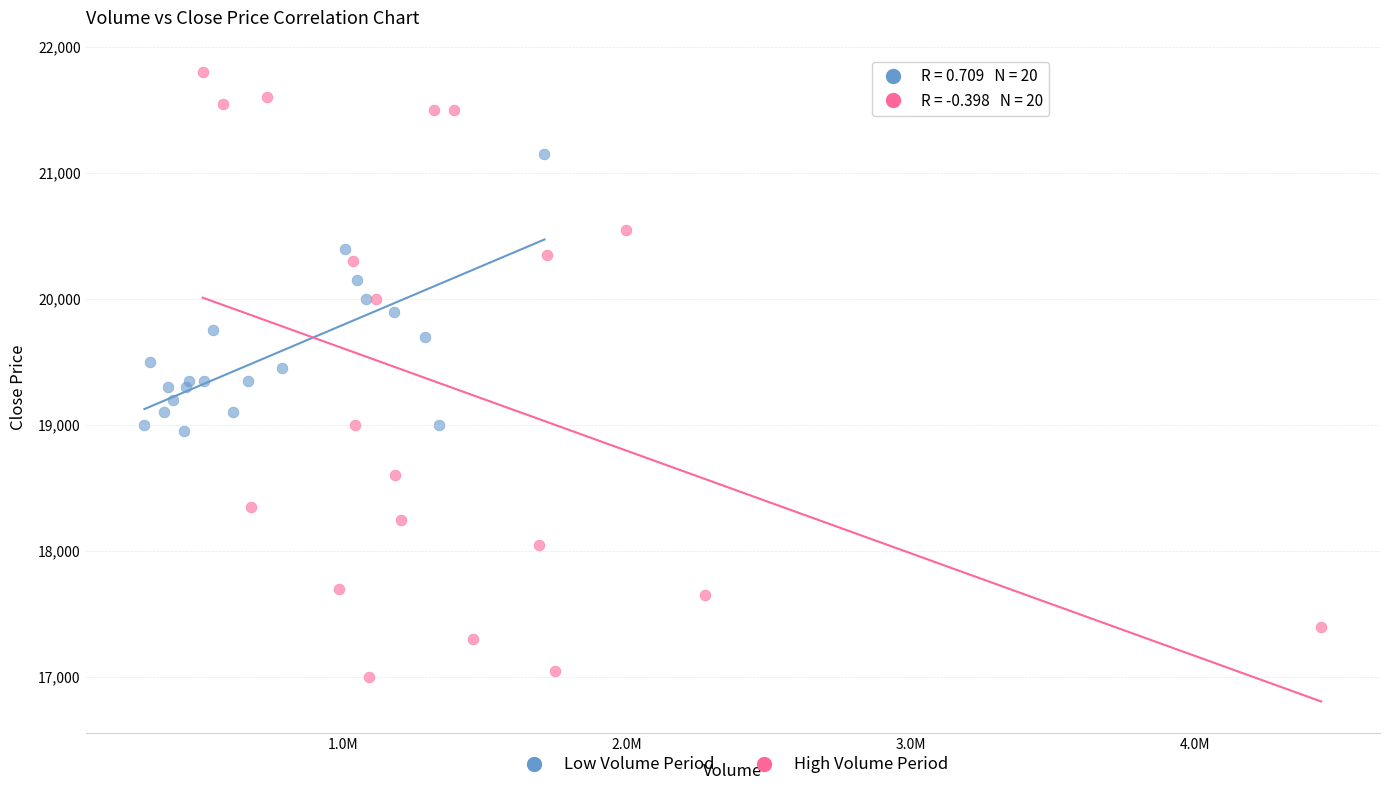

Which series has the largest Y range (max minus min)?

High Volume Period